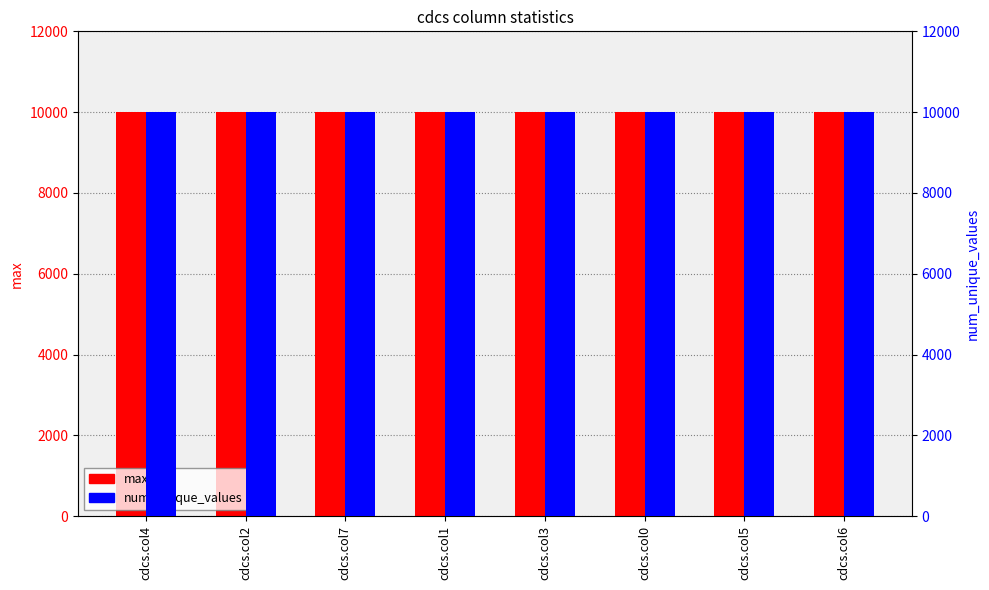

What is the highest value of the max series?

9999